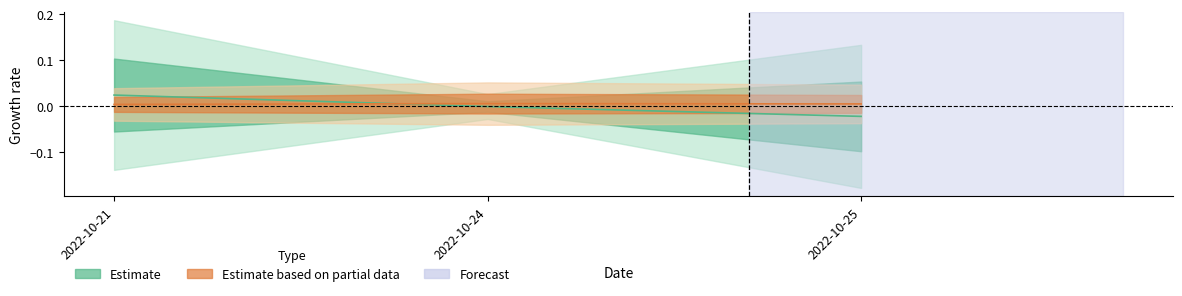

At which label does t_change reach its minimum?

2022-10-21